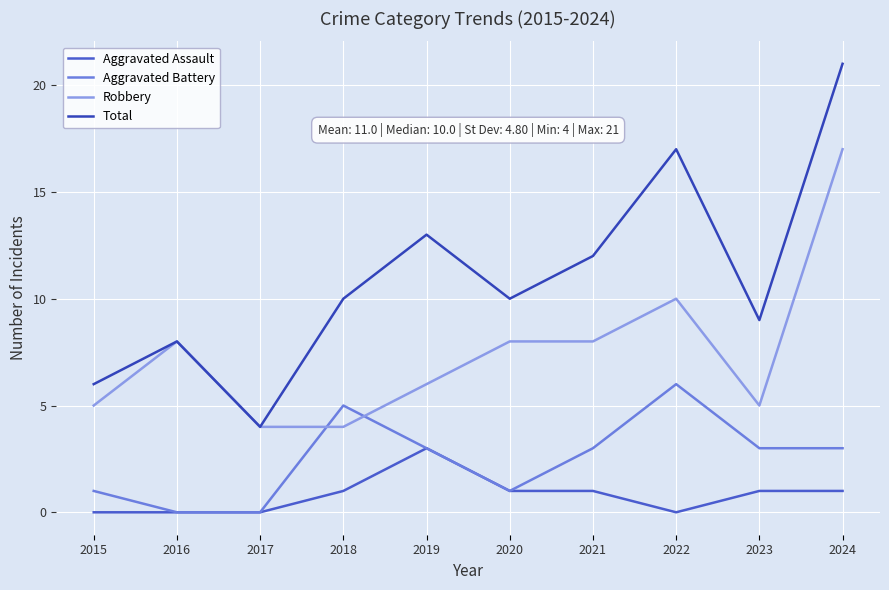

List the labels in order of Aggravated Assault value, largest first.

2019, 2018, 2020, 2021, 2023, 2024, 2015, 2016, 2017, 2022